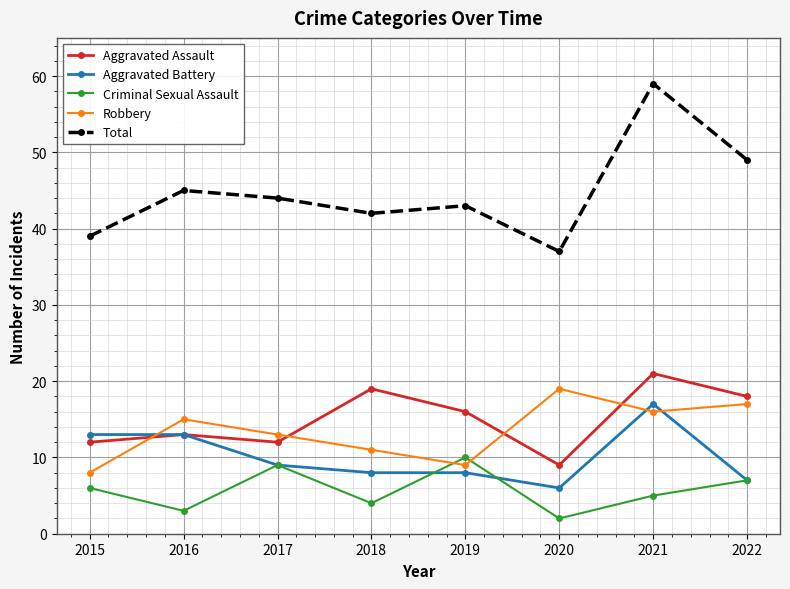

In Aggravated Assault, how many points are lower than both neighbors (excluding endpoints)?

2